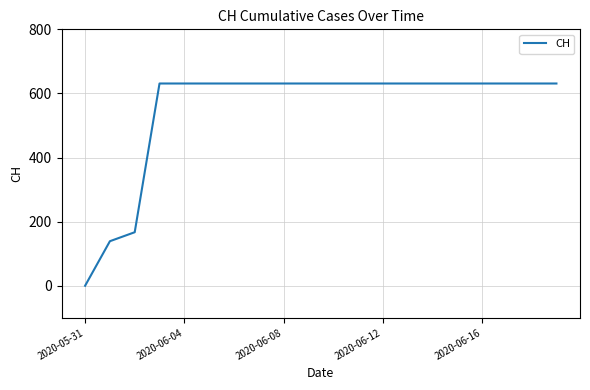

What is the greatest value displayed?

631